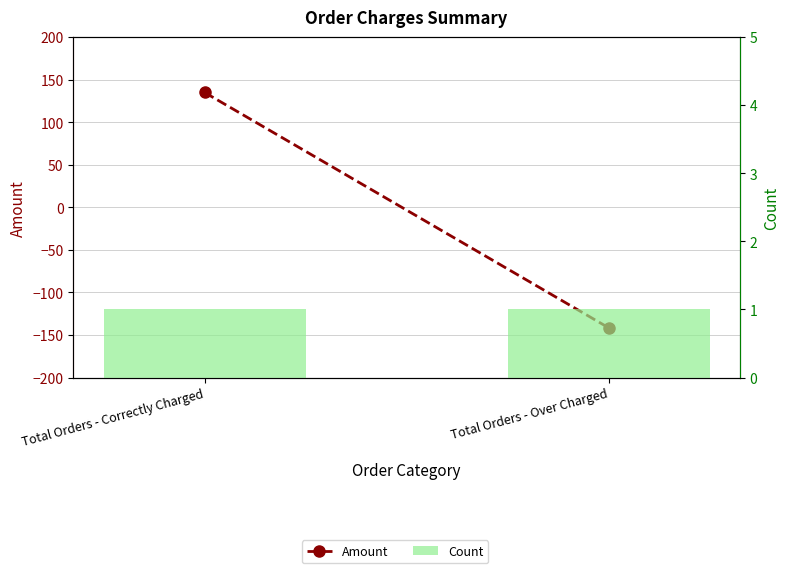

Which category has the highest value in the Count series?

Total Orders - Correctly Charged